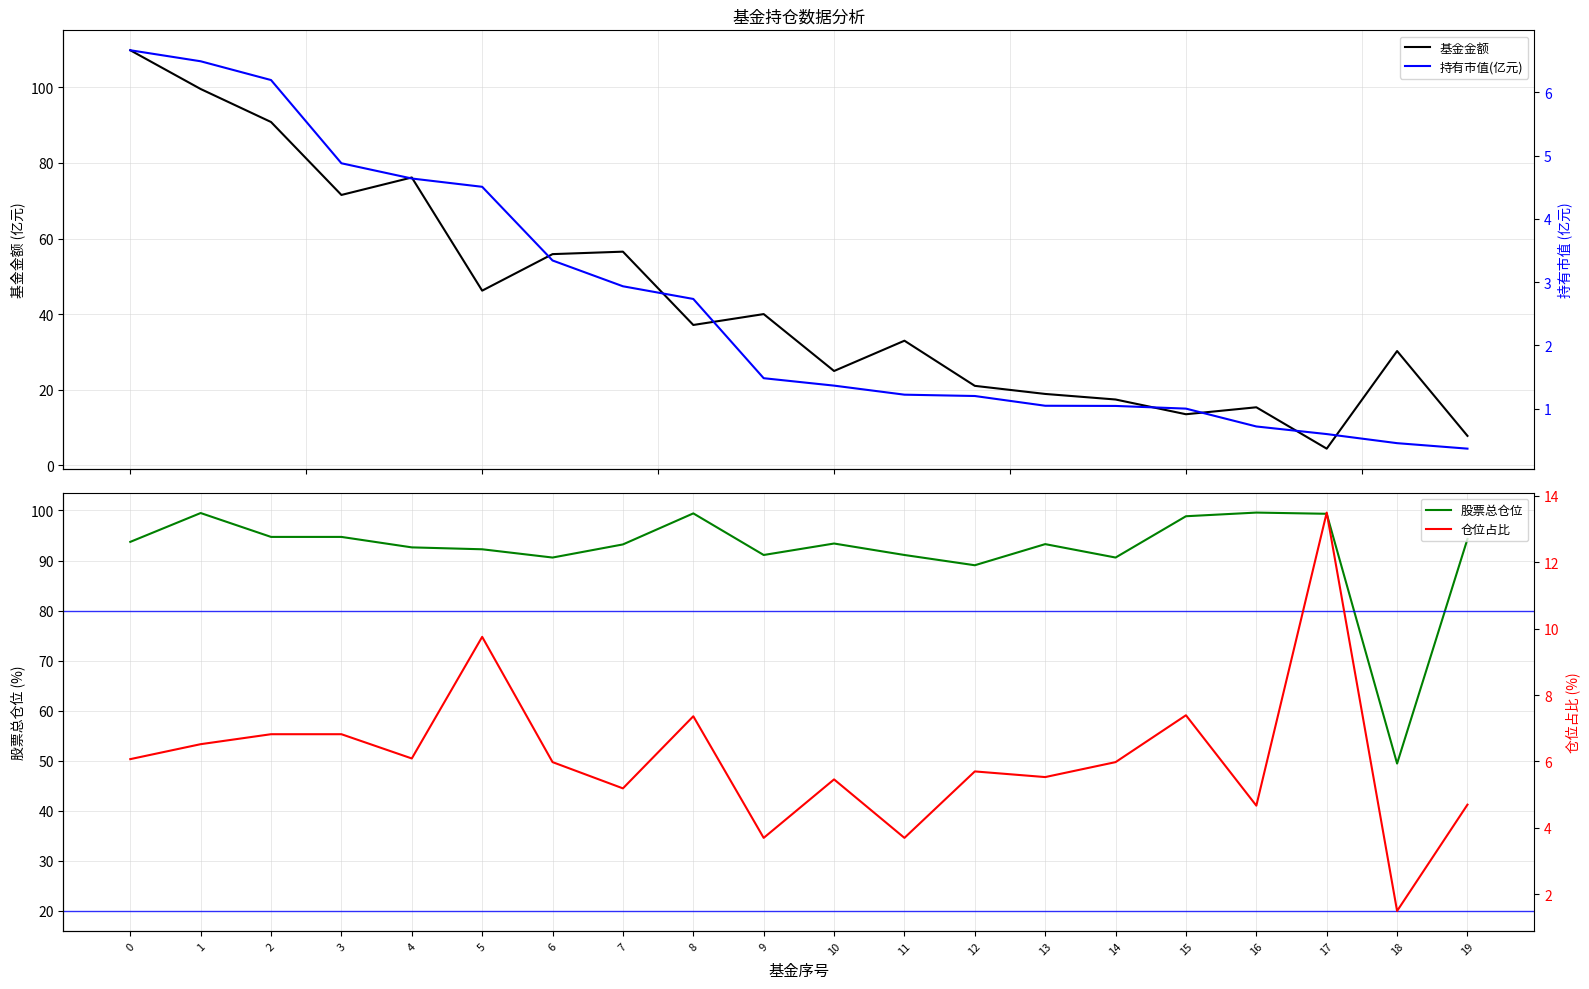

What is the total value across all series at 5?

152.7